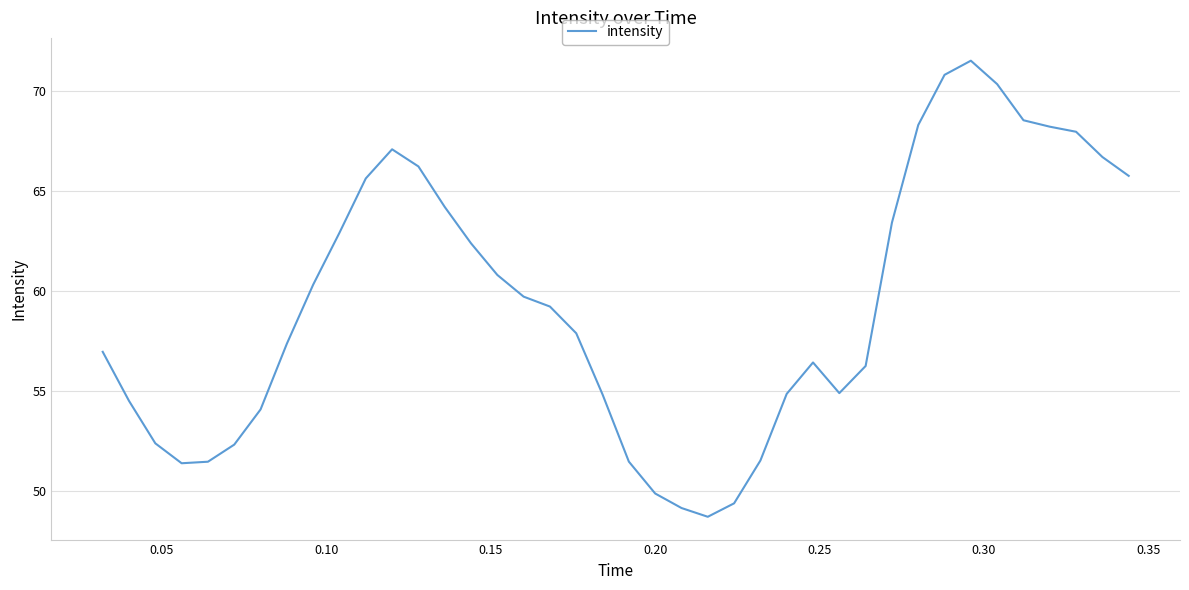

What is the difference between the maximum and minimum values?

22.8